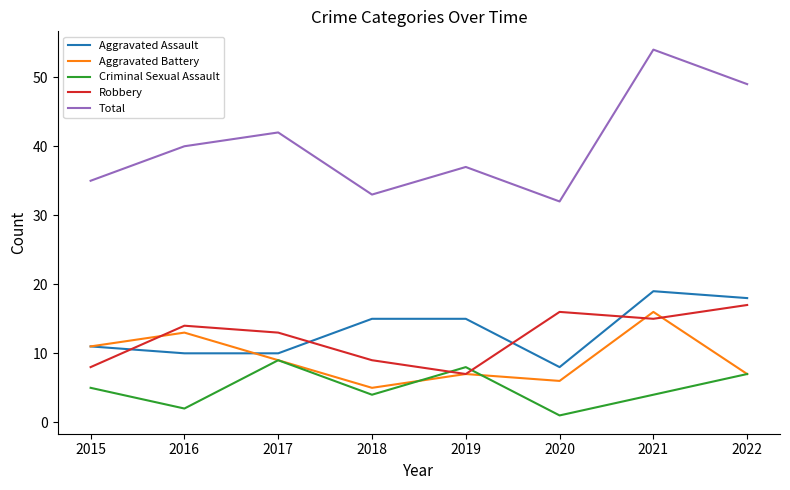

Which category has the highest value across all series?

2021